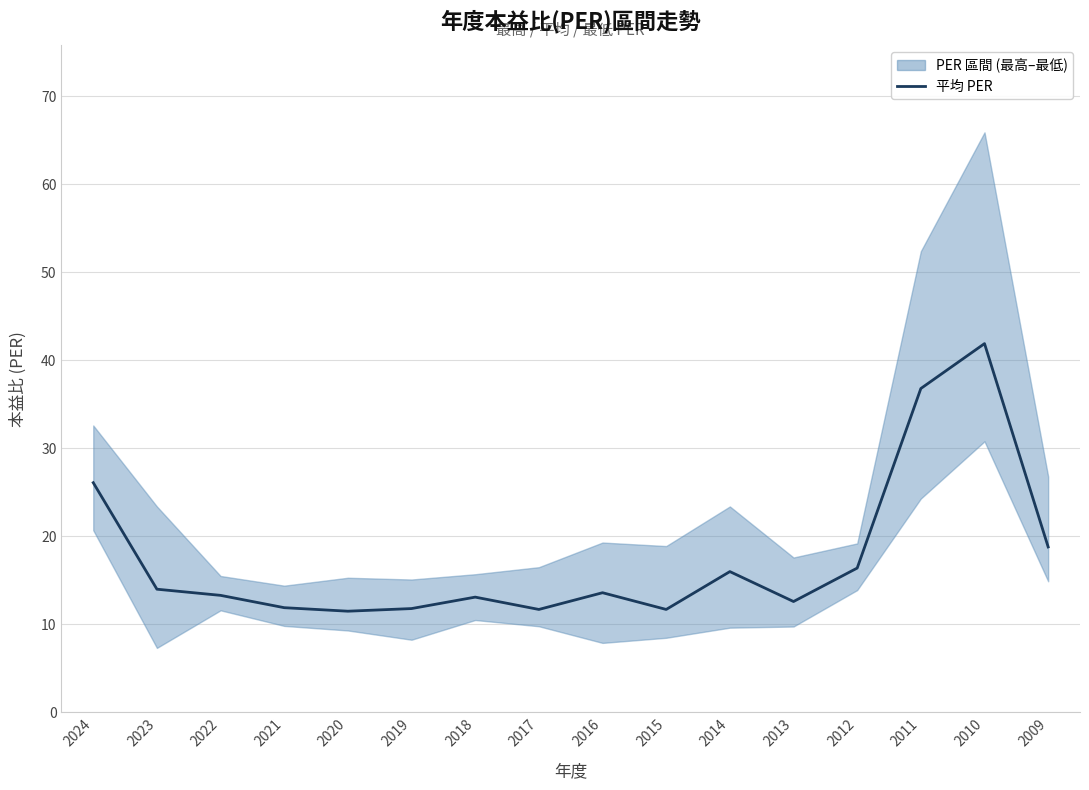

Read the value at 2014.

16.0